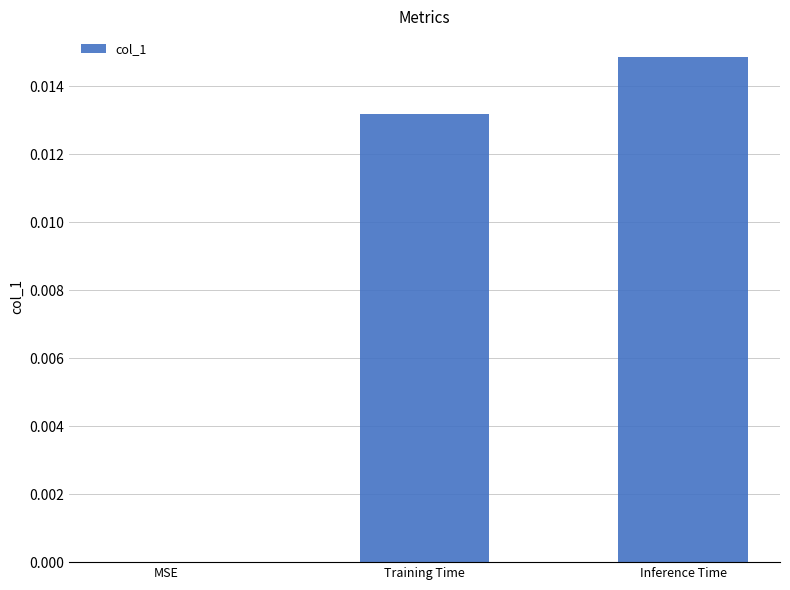

Which has a higher value, MSE or Inference Time?

Inference Time